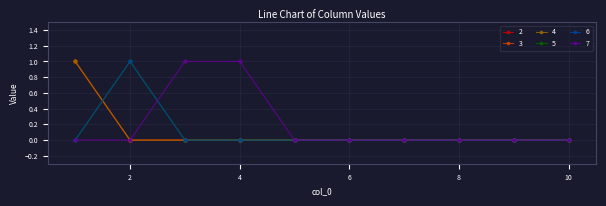

True or false: 6 has more than 2 interior local peaks.

False